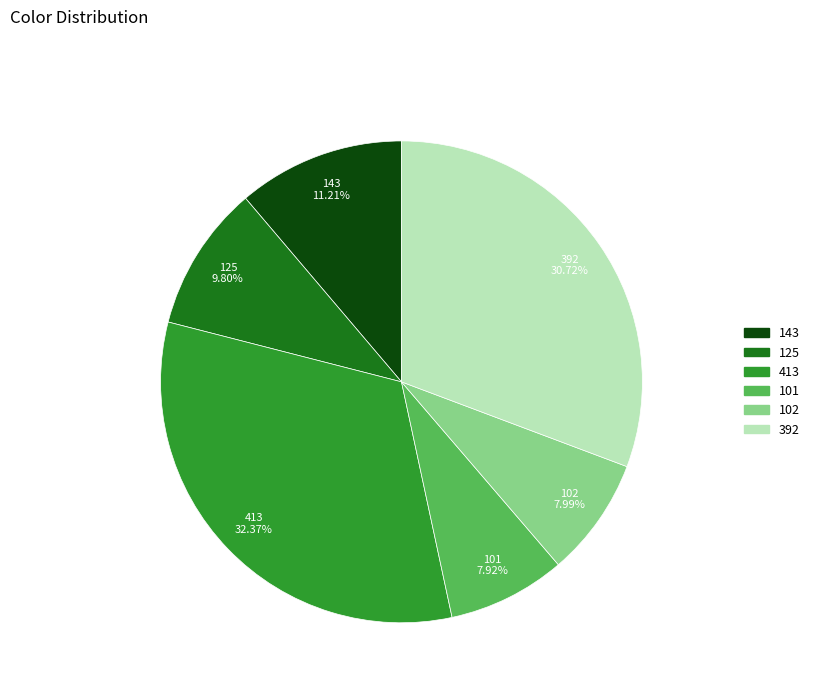

What is the largest slice in the pie chart?

413